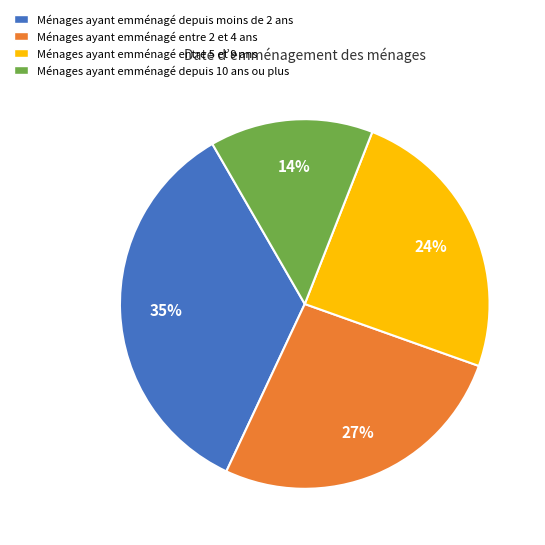

How many segments does this pie chart have?

4